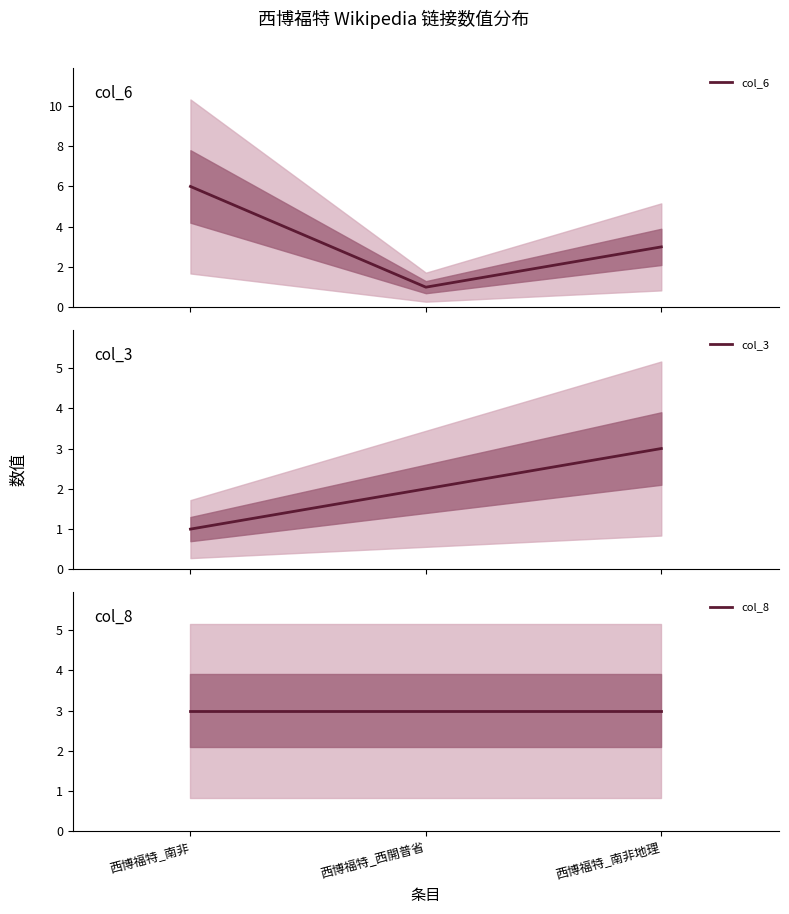

At which label does col_3 reach its peak?

西博福特_南非地理